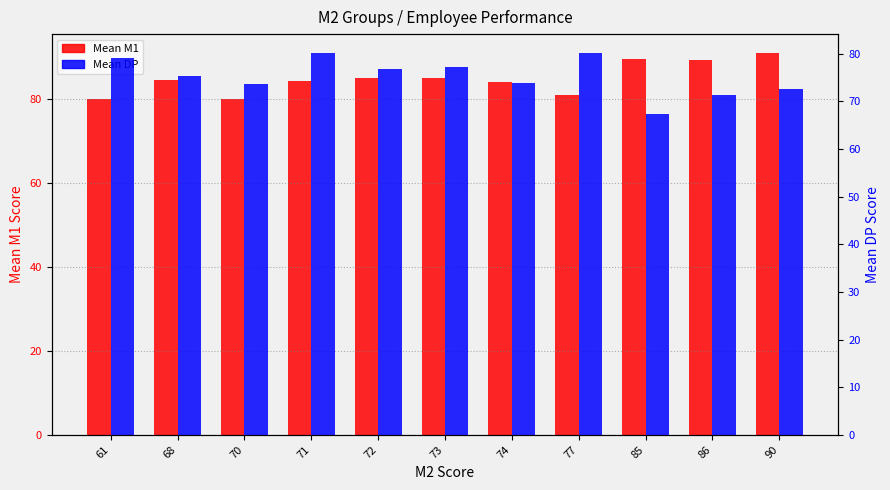

What is the sum of the Mean DP values at 86 and 61?

150.4